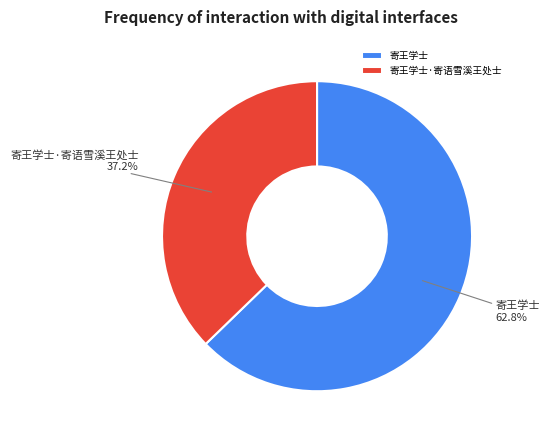

Count the number of slices in the pie.

2